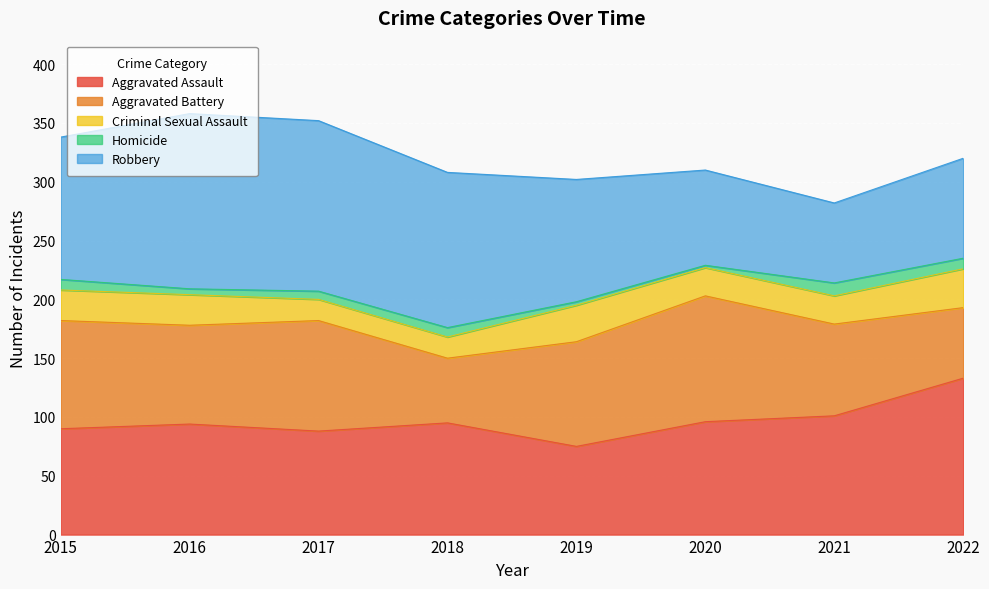

List the labels in order of Aggravated Battery value, largest first.

2020, 2017, 2015, 2019, 2016, 2021, 2022, 2018